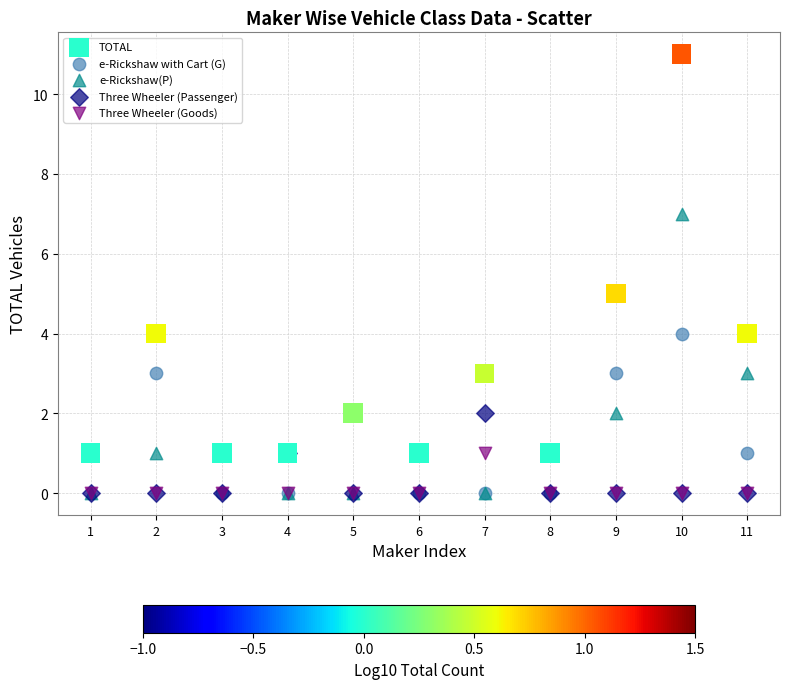

Which series has the widest spread of Y values?

TOTAL